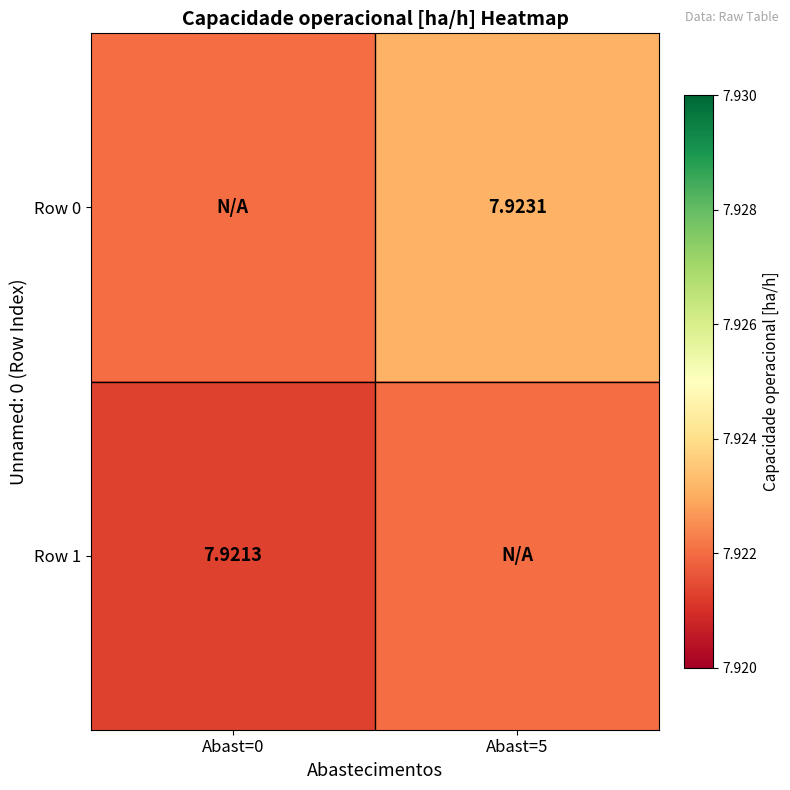

At how many categories does at least one series exceed 7?

2